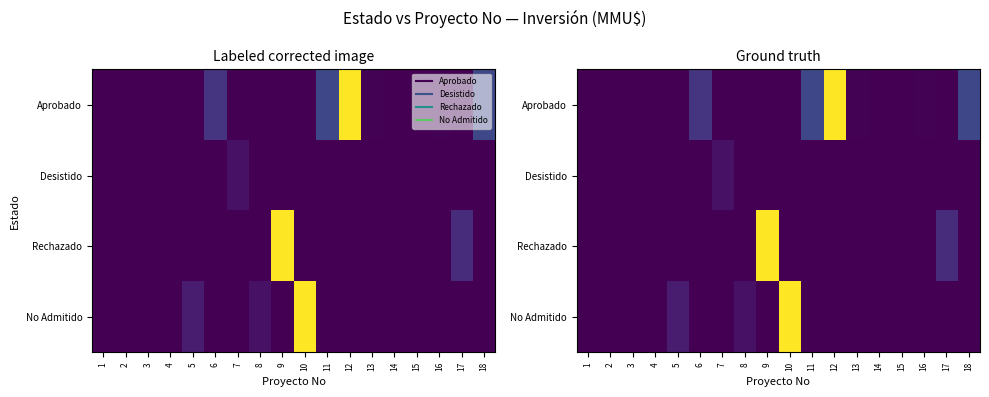

Which series has the largest total across all categories?

Aprobado